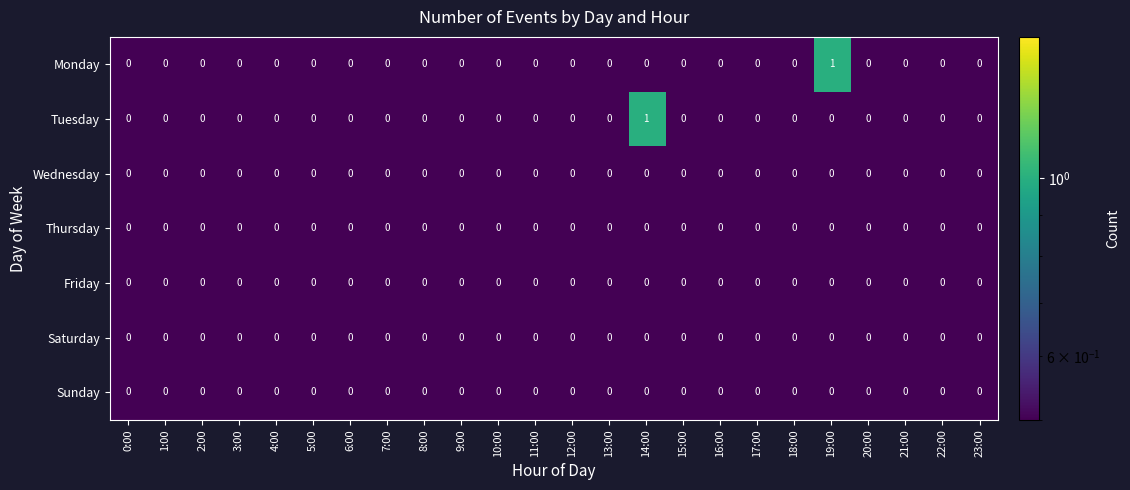

Is it true that Wednesday equals 0 at 20:00?

True